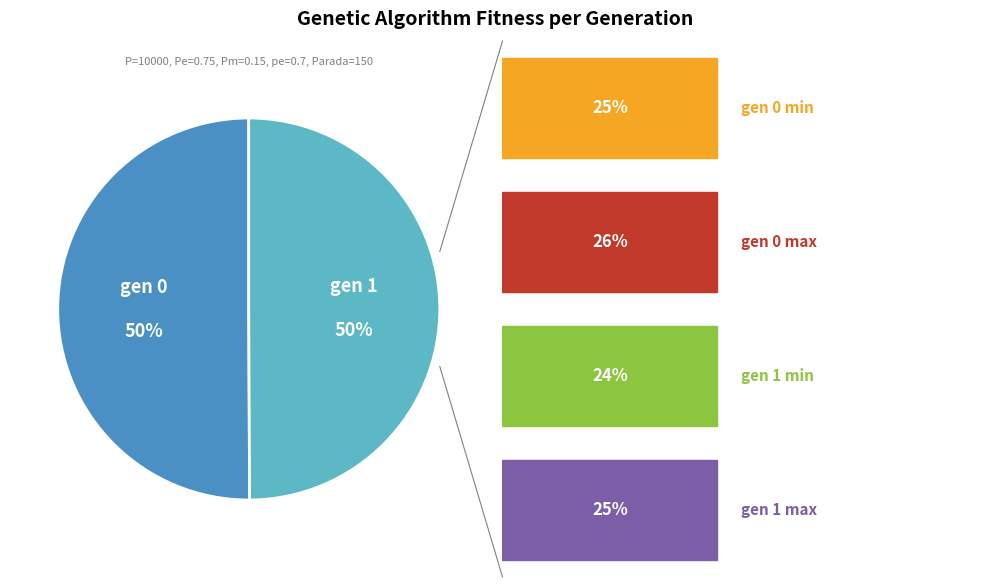

To the nearest percent, what is the average slice percentage?

50%